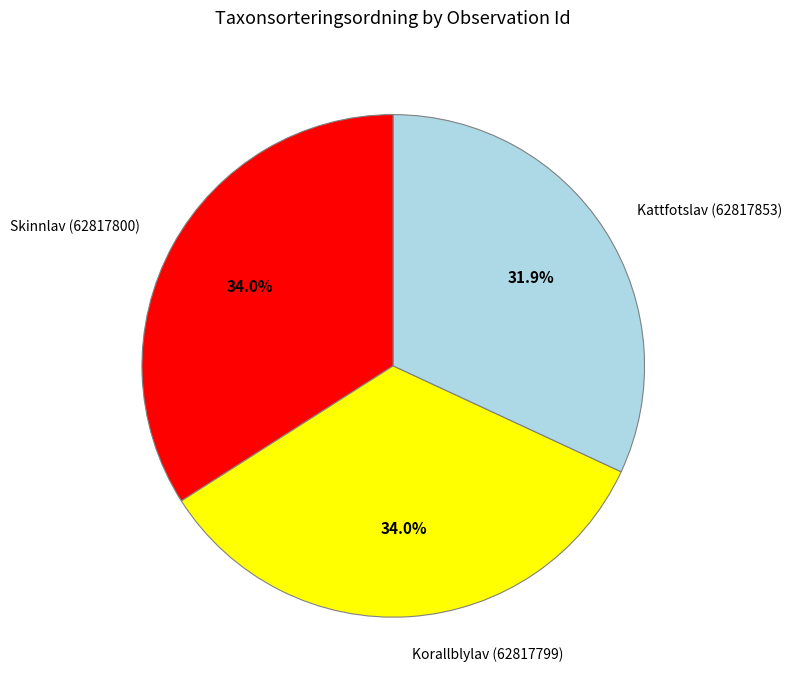

How many segments does this pie chart have?

3